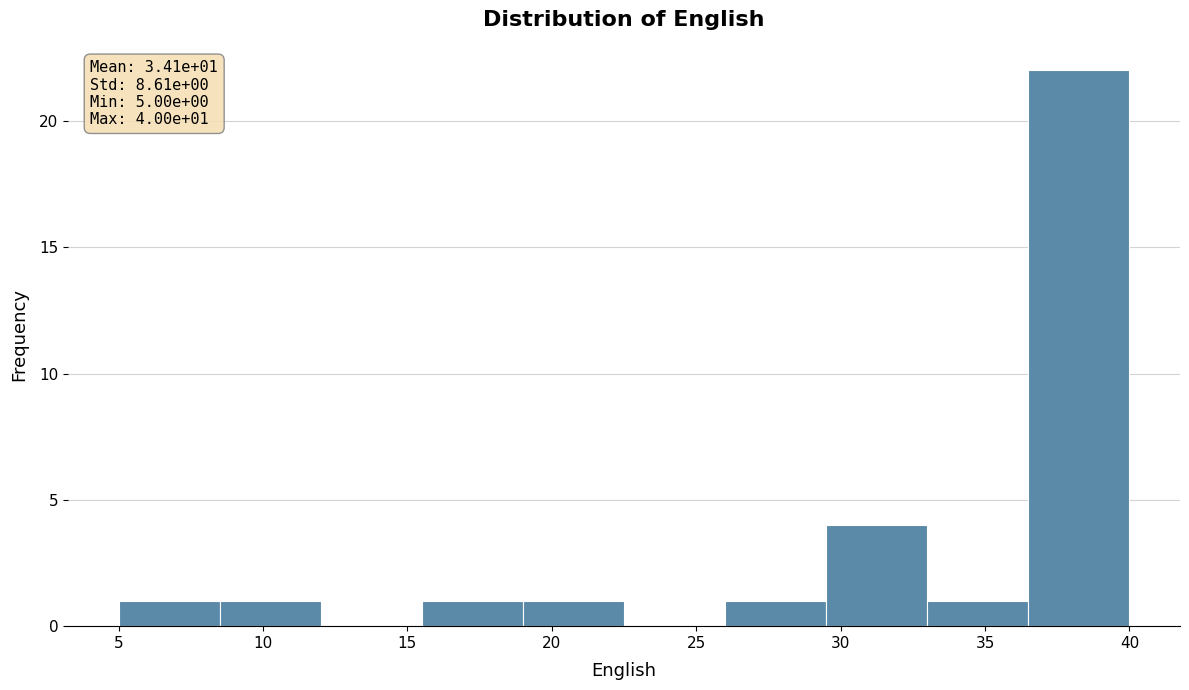

Which range on the x-axis has the tallest bar?

36.5 to 40.0